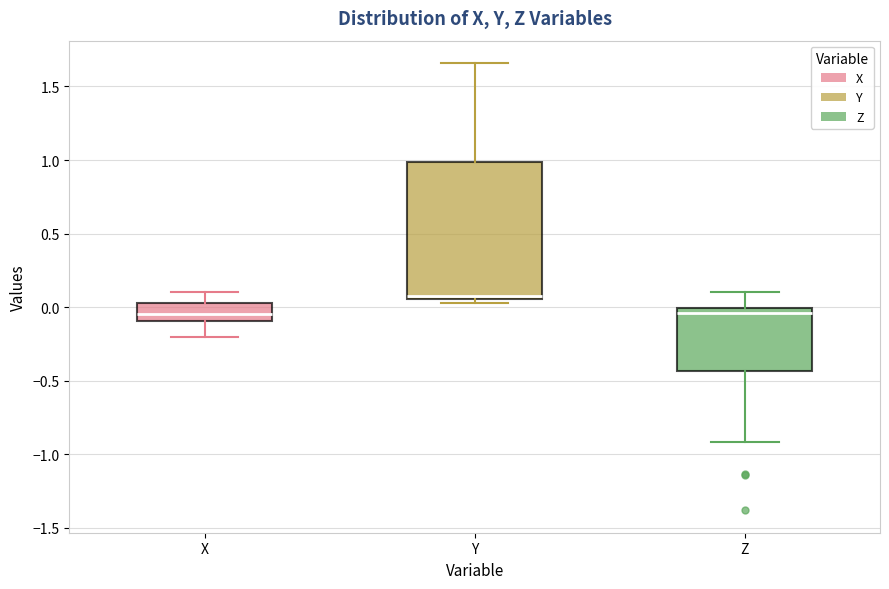

Comparing the boxes themselves (not the whiskers), which one is the tallest?

Y